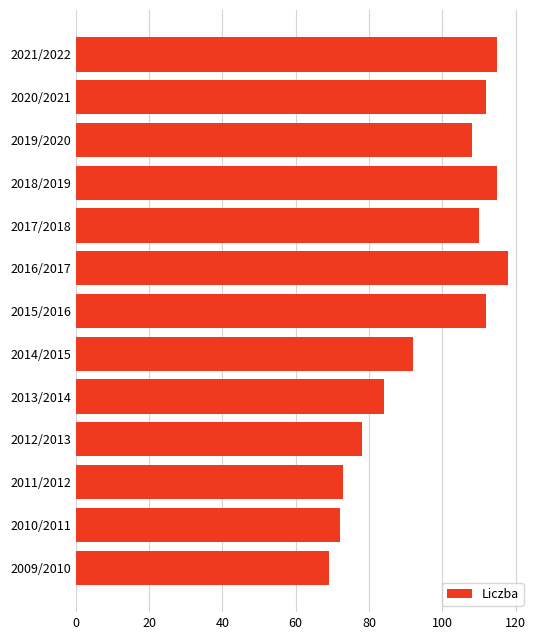

The chart shows a value of 118 at 2016/2017. True or false?

True